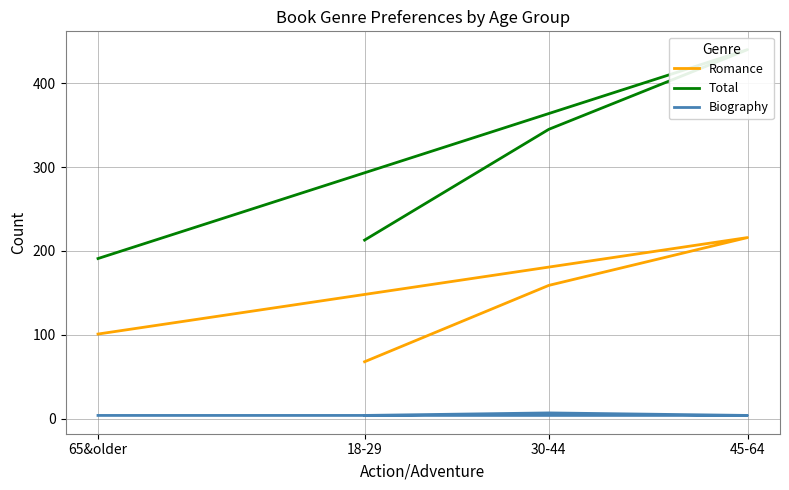

At how many categories does at least one series exceed 171?

4